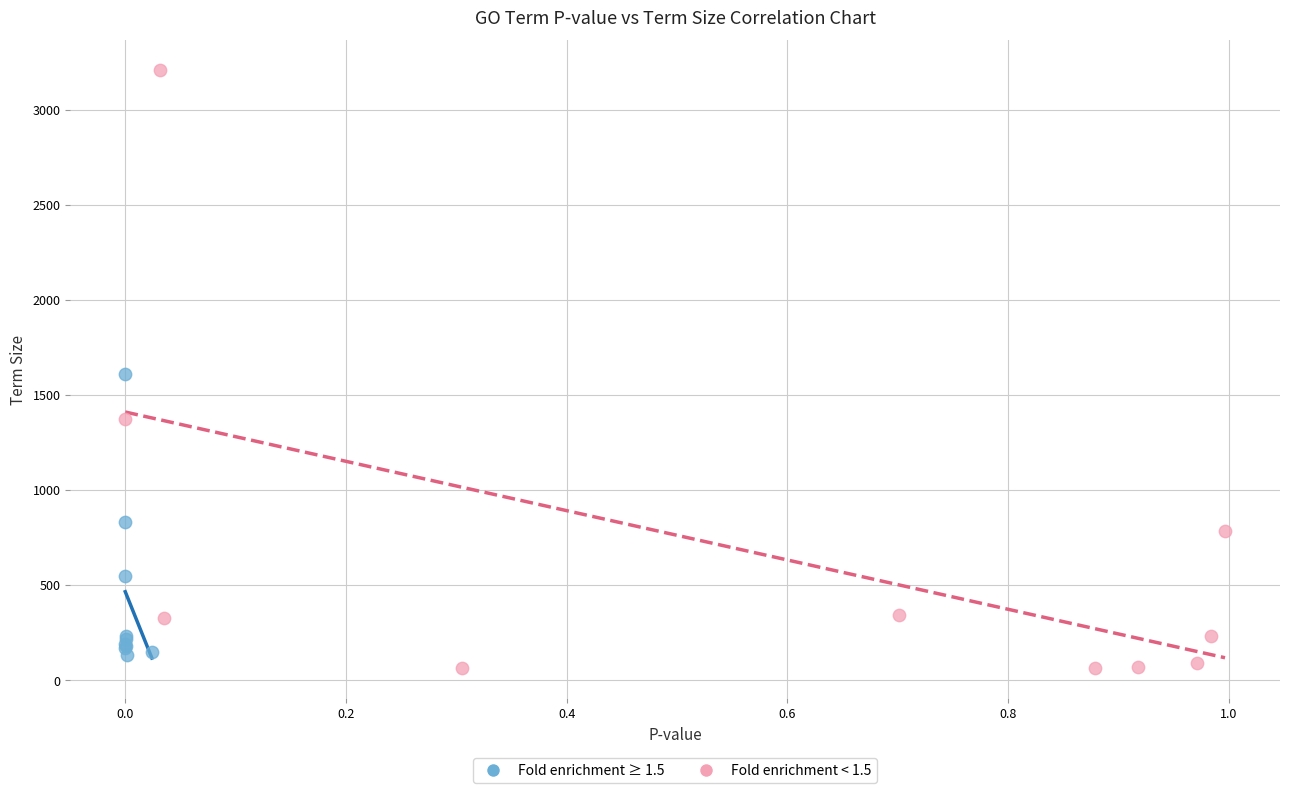

Which series contains the highest Y value?

Fold enrichment < 1.5